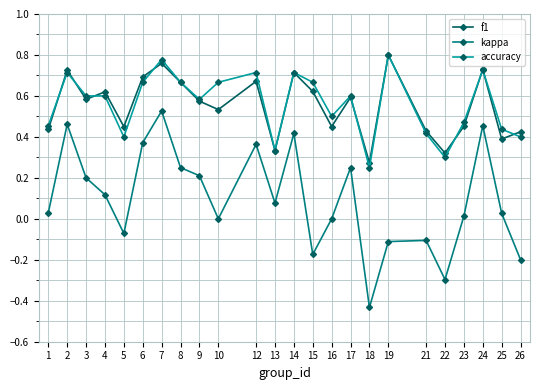

At which category is the sum across all series the highest?

7